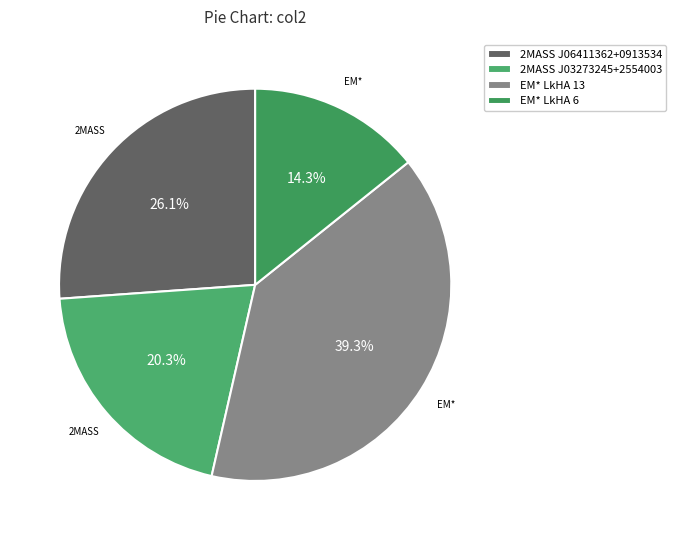

Is the sum of 2MASS J06411362+0913534 and 2MASS J03273245+2554003 greater than half?

No